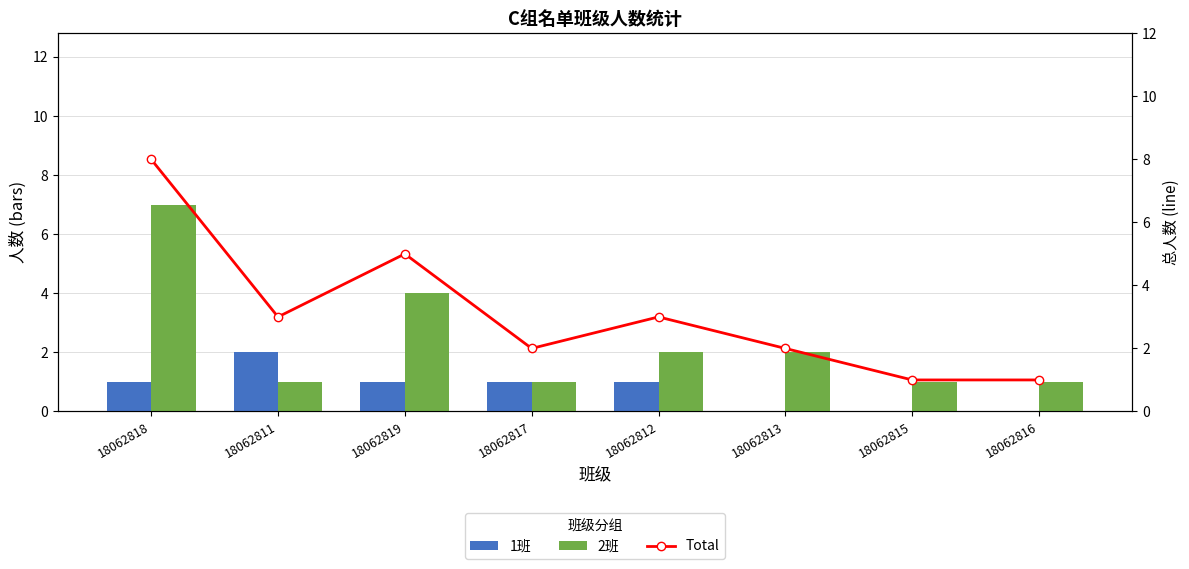

What are all the series names shown in the legend?

1班, 2班, Total